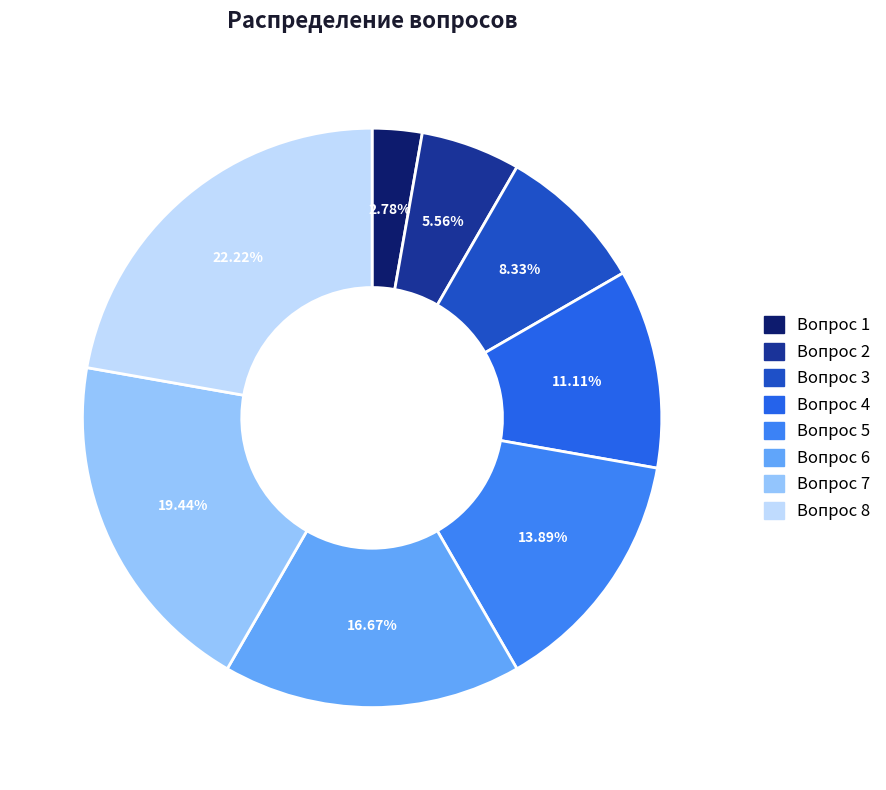

What percentage is the Вопрос 7 slice, to the nearest percent?

19%